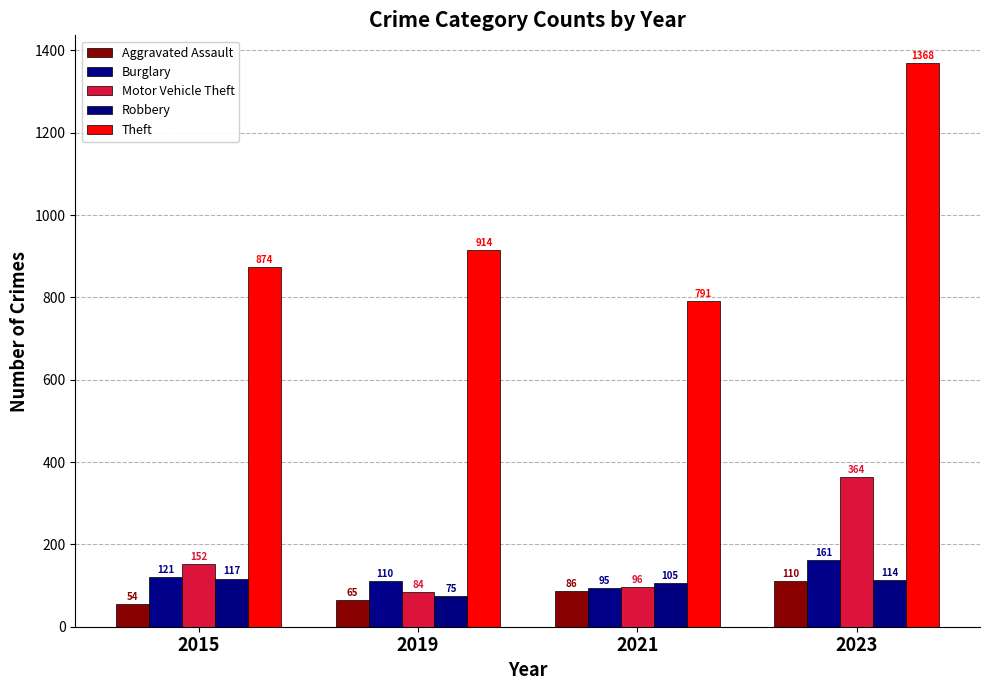

What is the greatest value displayed?

1368